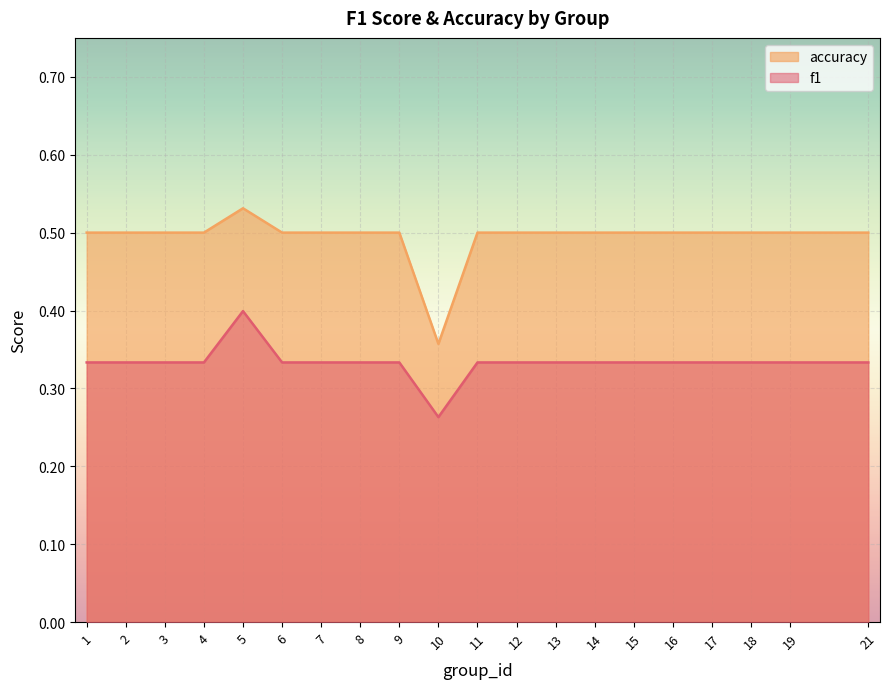

In f1, how many points are higher than both neighbors (excluding endpoints)?

1